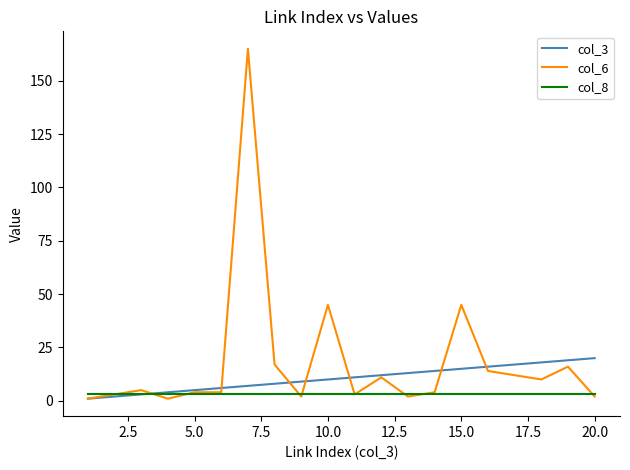

At how many categories does at least one series exceed 139?

1